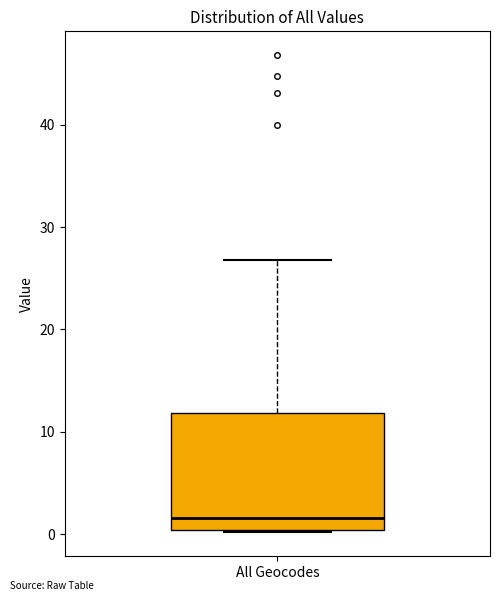

Transcribe this box plot: give where the median line is, the range the box spans, and where the two whiskers end, as read against the y-axis. The values are not printed on the chart, so give them approximately, as read against the axis.

median 2, box 0 to 12, whiskers 0 to 27